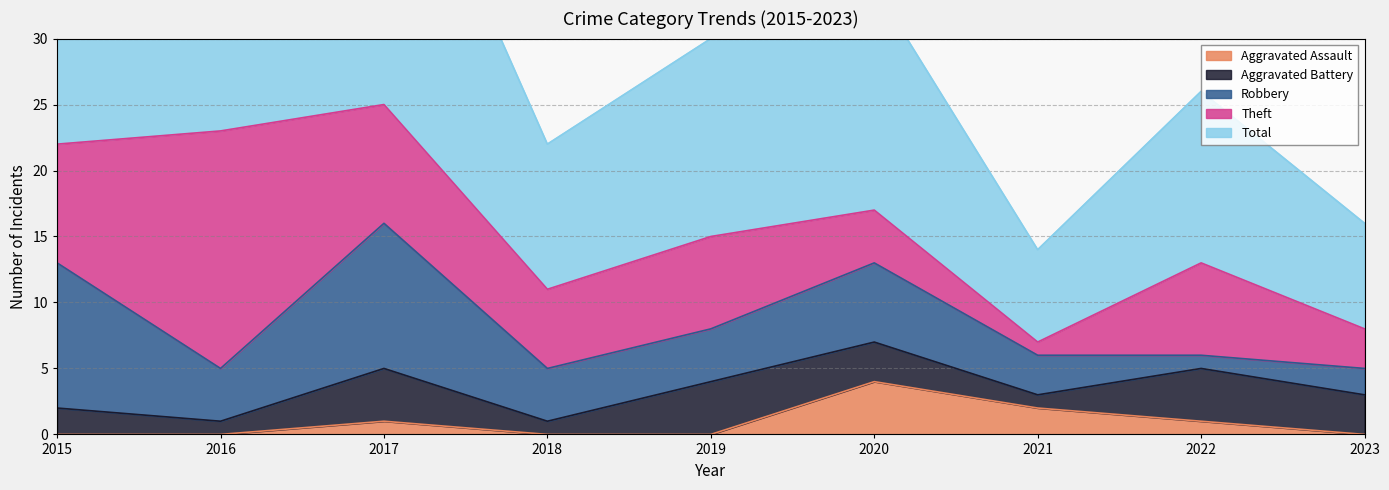

At 2019, list the series in order from largest to smallest.

Total, Theft, Aggravated Battery, Robbery, Aggravated Assault